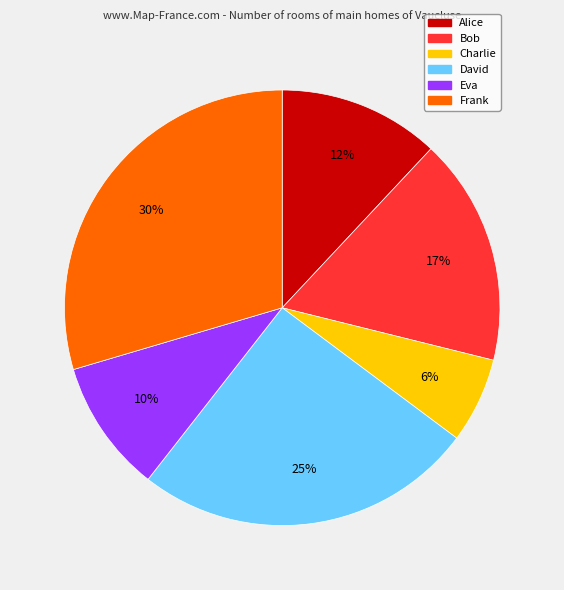

Is it true that Bob is 17% of the pie?

True